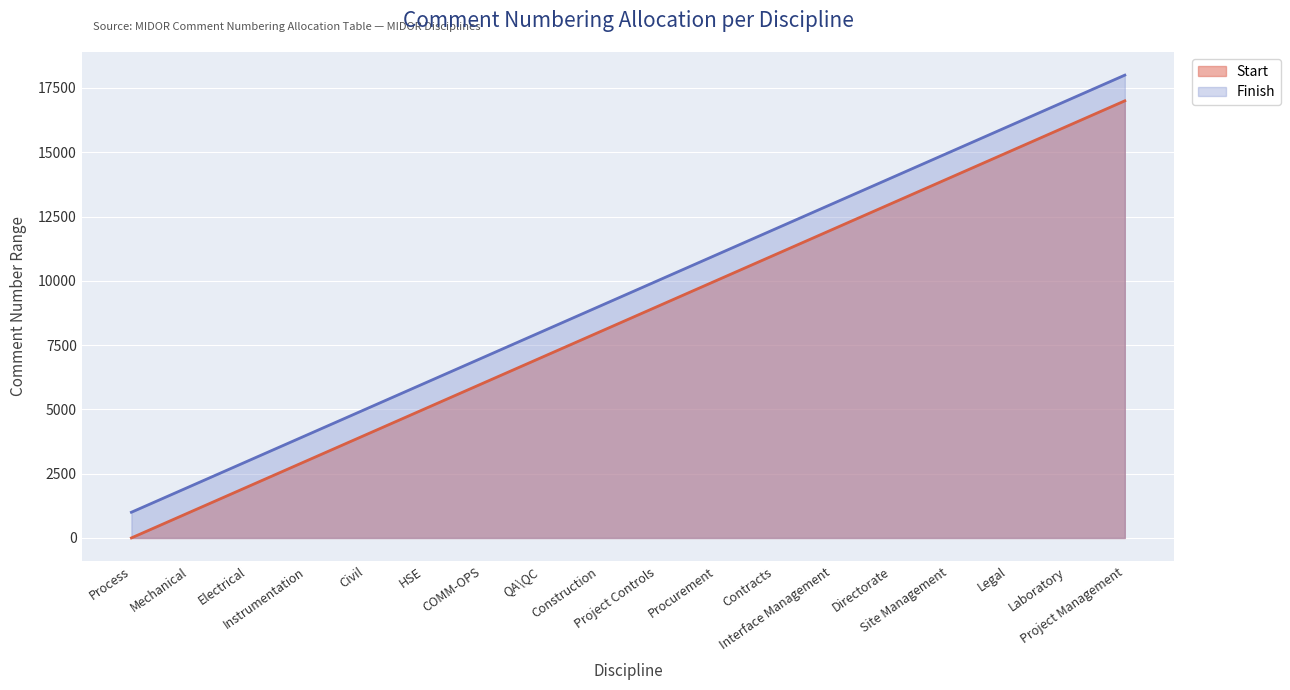

What is the difference between the Start values at Project Controls and Construction?

1000